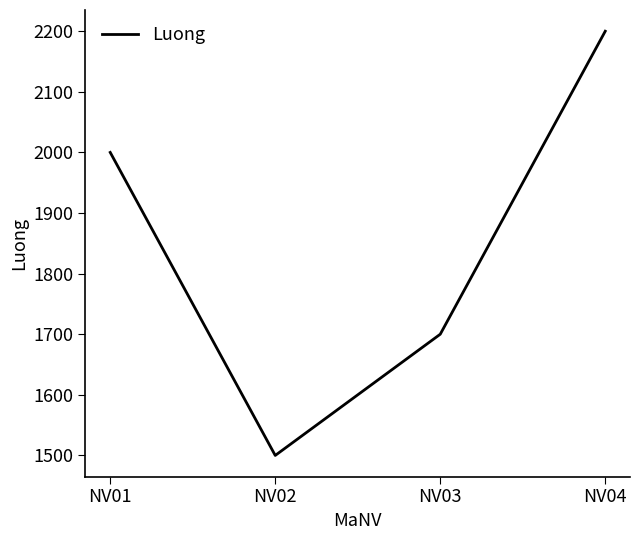

What value does the data have at NV03?

1700